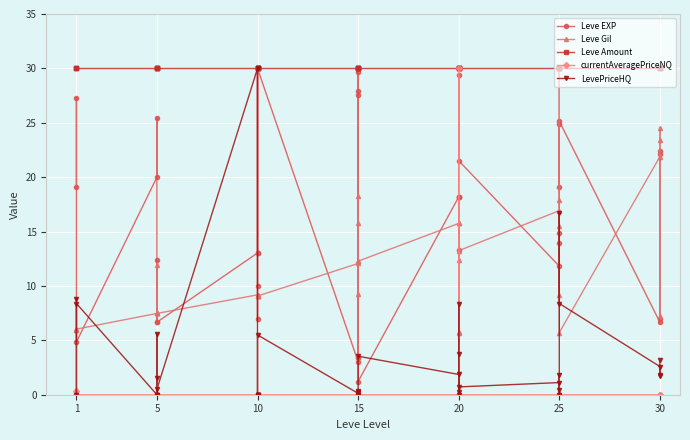

True or false: currentAveragePriceNQ has more than 1 interior local peaks.

True